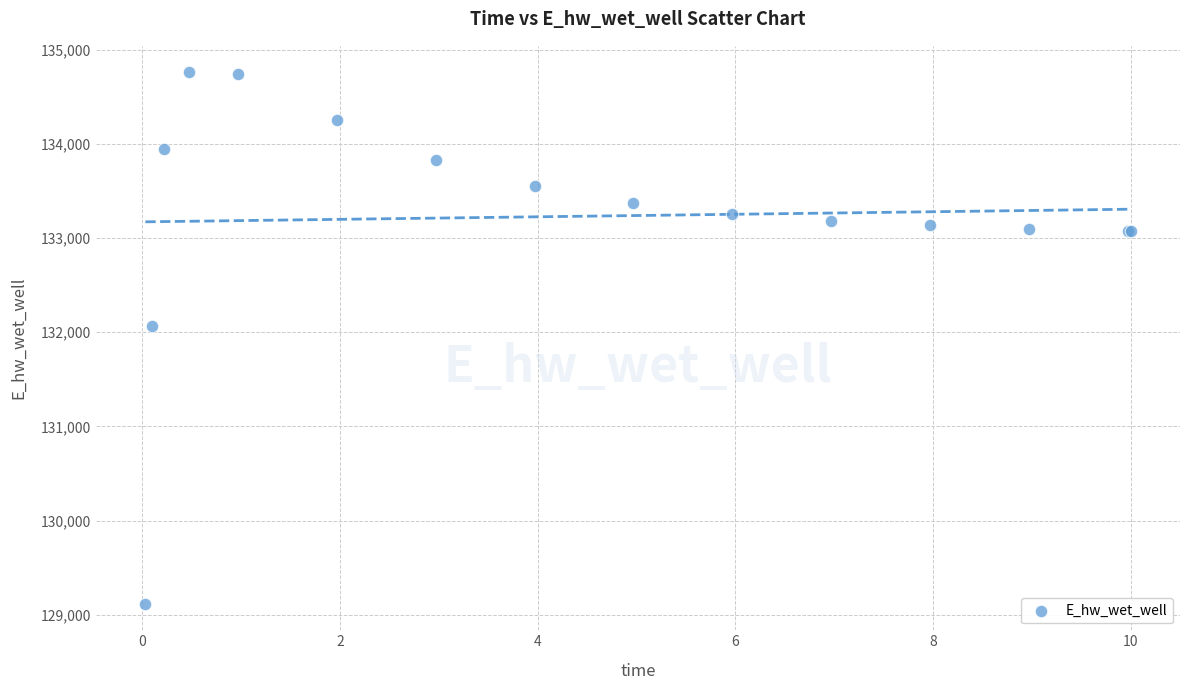

What Y value in the scatter plot is closest to 131938?

132061.0